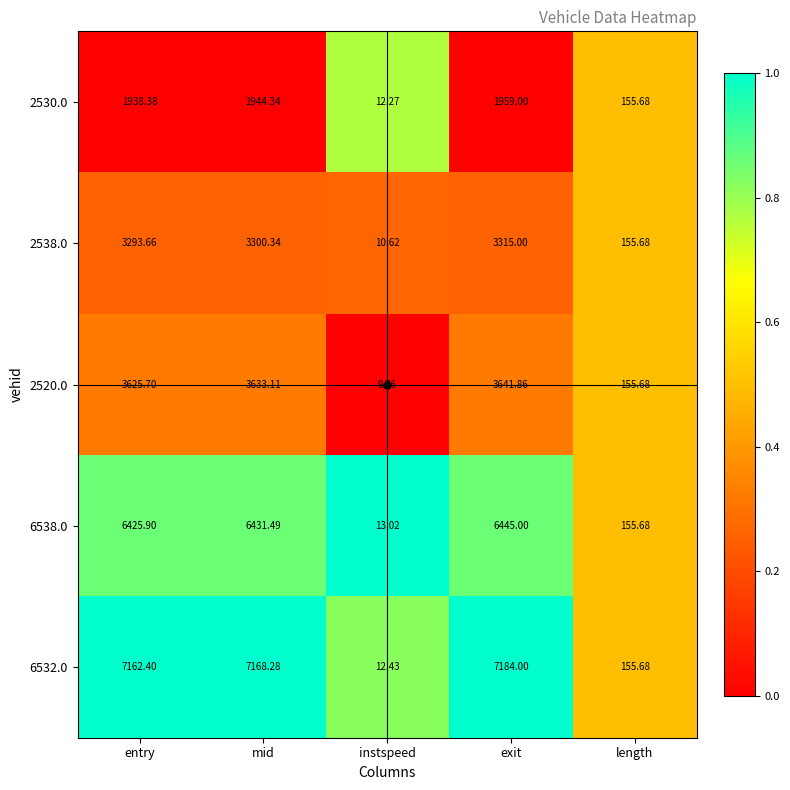

Where does the 6538.0 series first go above 6425?

entry